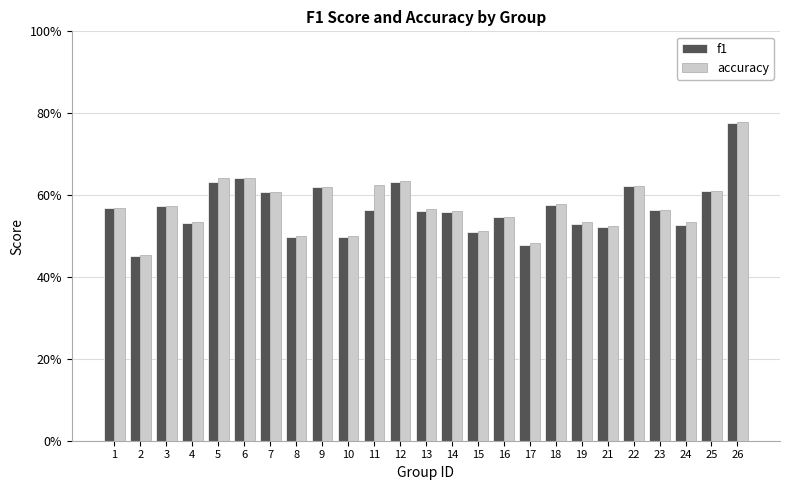

Read the accuracy value at 25.

0.6